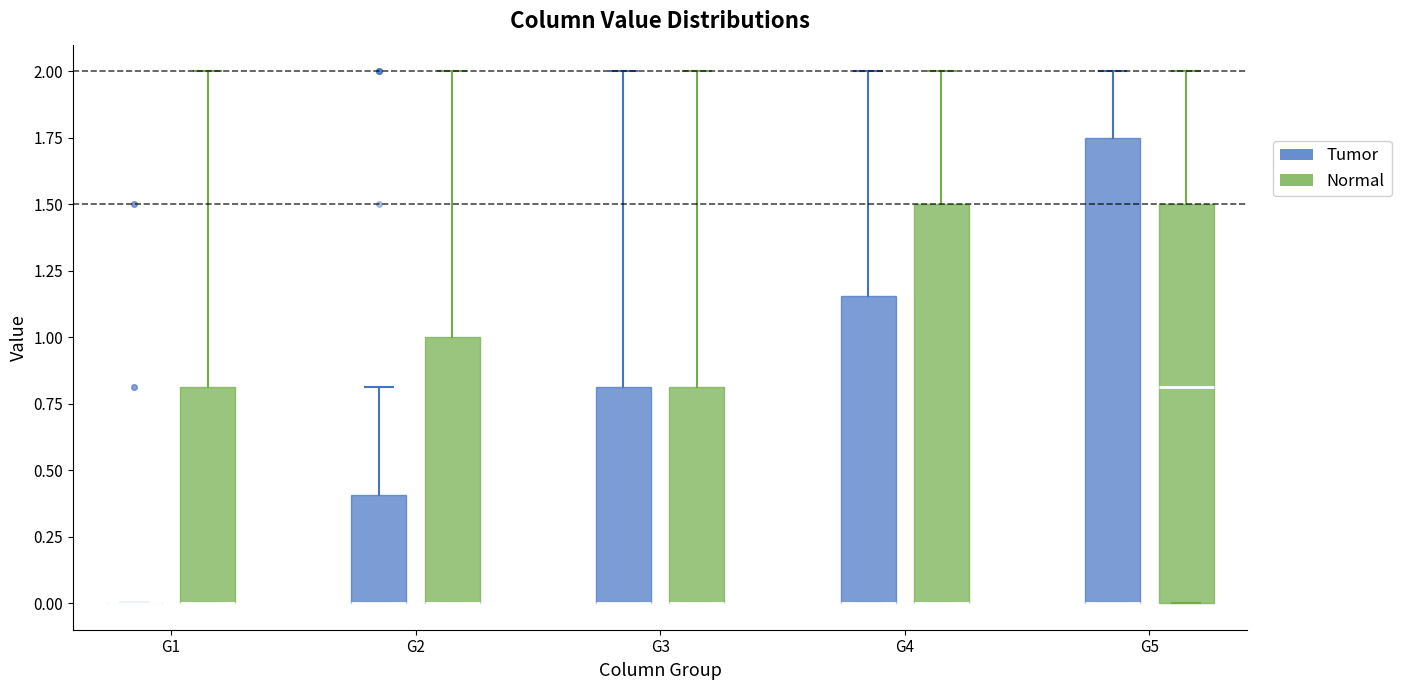

Which box is the tallest, from its lower edge to its upper edge?

G5 (Tumor)